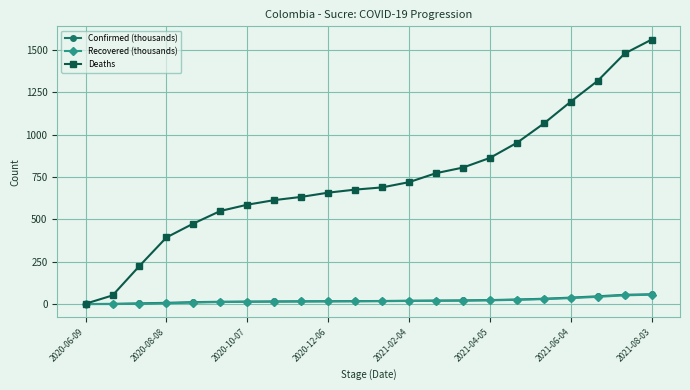

Which series has the largest total across all categories?

Deaths